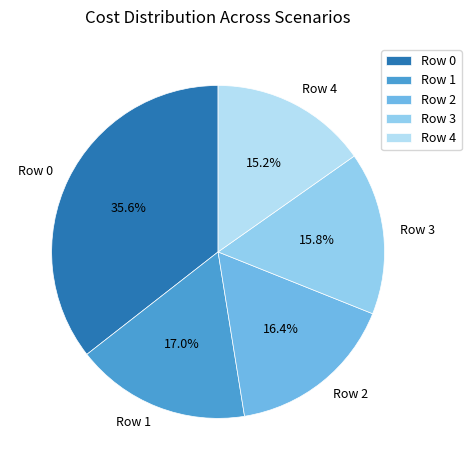

Is there any slice that represents more than half of the pie?

No